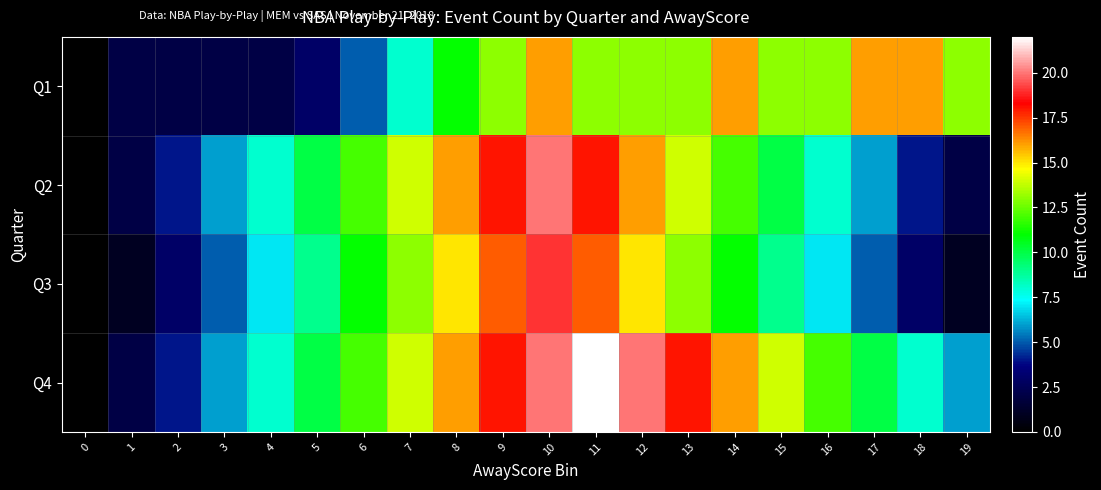

At which category is the sum across all series the highest?

10